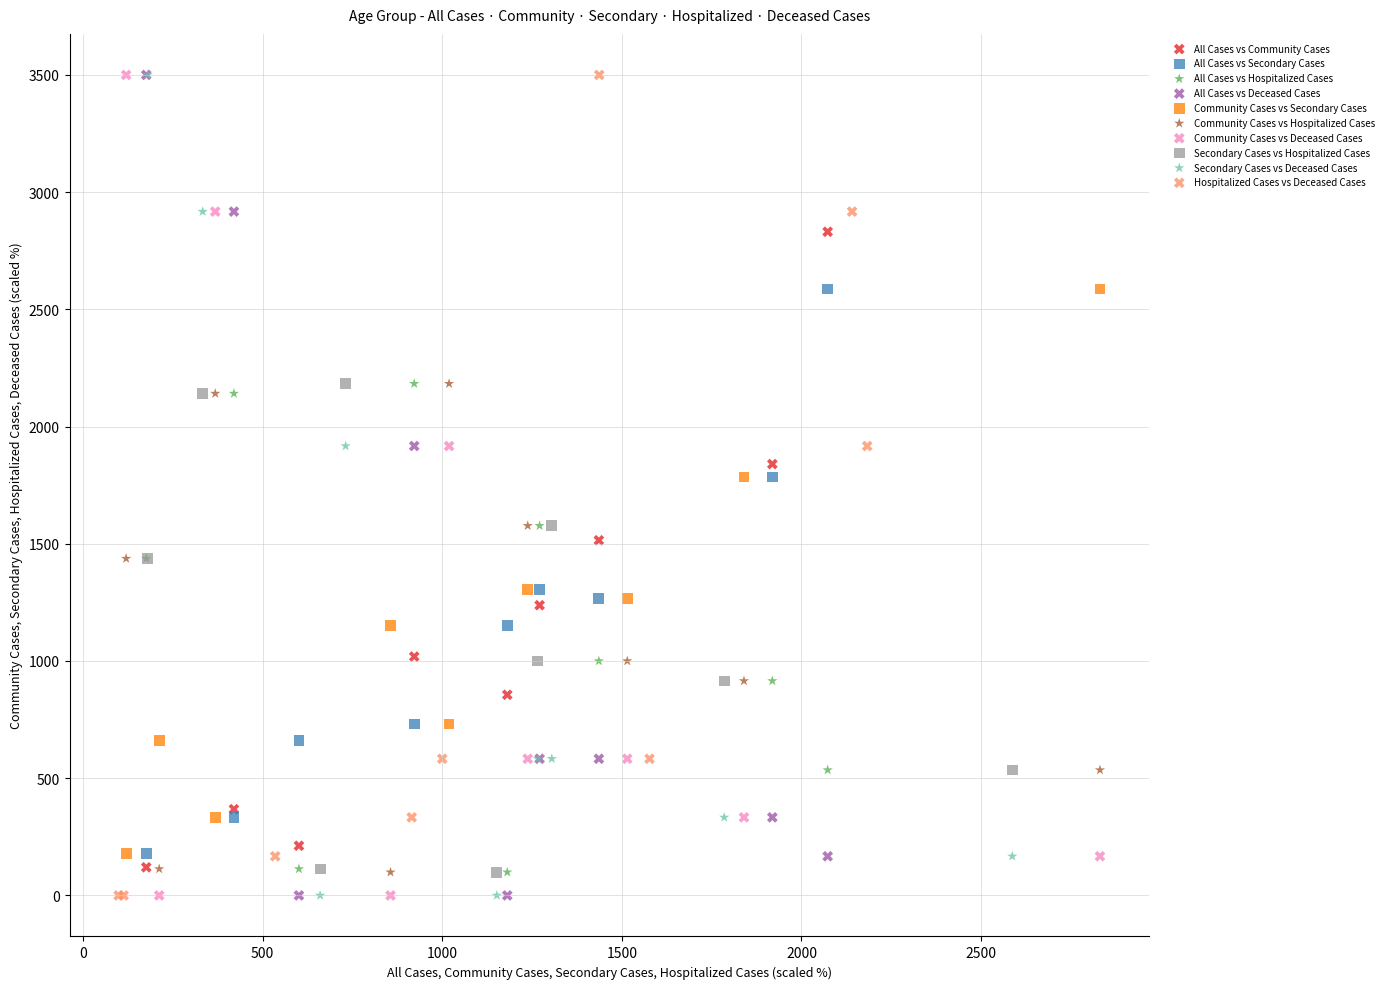

What are all the series names shown in the legend?

All Cases vs Community Cases, All Cases vs Secondary Cases, All Cases vs Hospitalized Cases, All Cases vs Deceased Cases, Community Cases vs Secondary Cases, Community Cases vs Hospitalized Cases, Community Cases vs Deceased Cases, Secondary Cases vs Hospitalized Cases, Secondary Cases vs Deceased Cases, Hospitalized Cases vs Deceased Cases